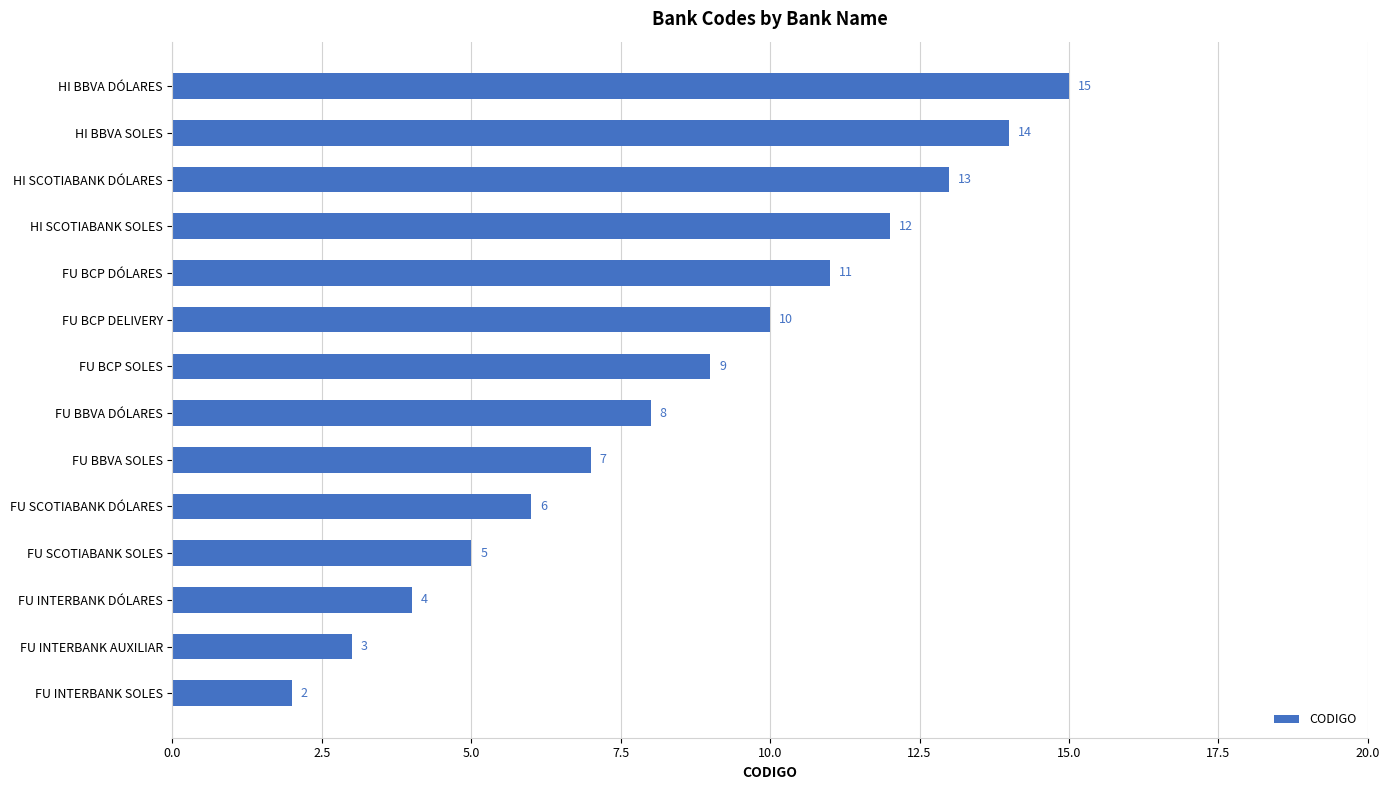

List the labels in order of value, largest first.

HI BBVA DÓLARES, HI BBVA SOLES, HI SCOTIABANK DÓLARES, HI SCOTIABANK SOLES, FU BCP DÓLARES, FU BCP DELIVERY, FU BCP SOLES, FU BBVA DÓLARES, FU BBVA SOLES, FU SCOTIABANK DÓLARES, FU SCOTIABANK SOLES, FU INTERBANK DÓLARES, FU INTERBANK AUXILIAR, FU INTERBANK SOLES